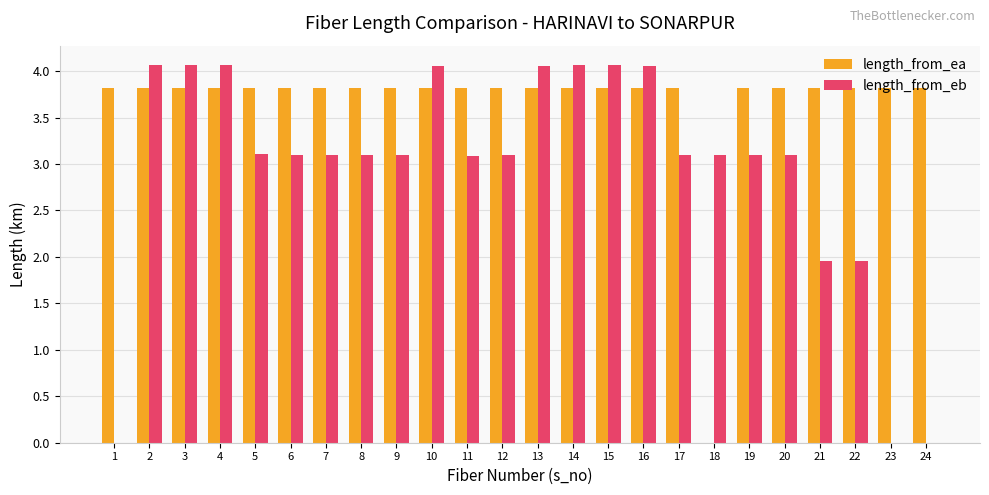

What is the sum of all length_from_ea values?

87.9